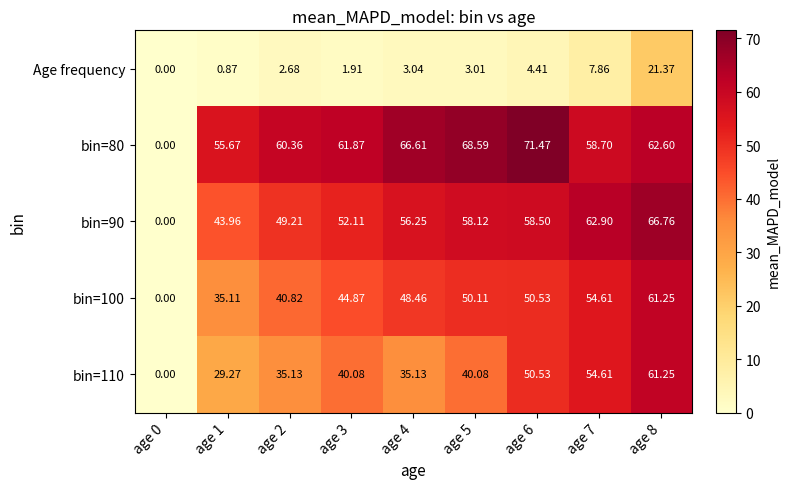

Is the value of bin=90 at age 0 greater than the value of bin=100 at age 7?

No